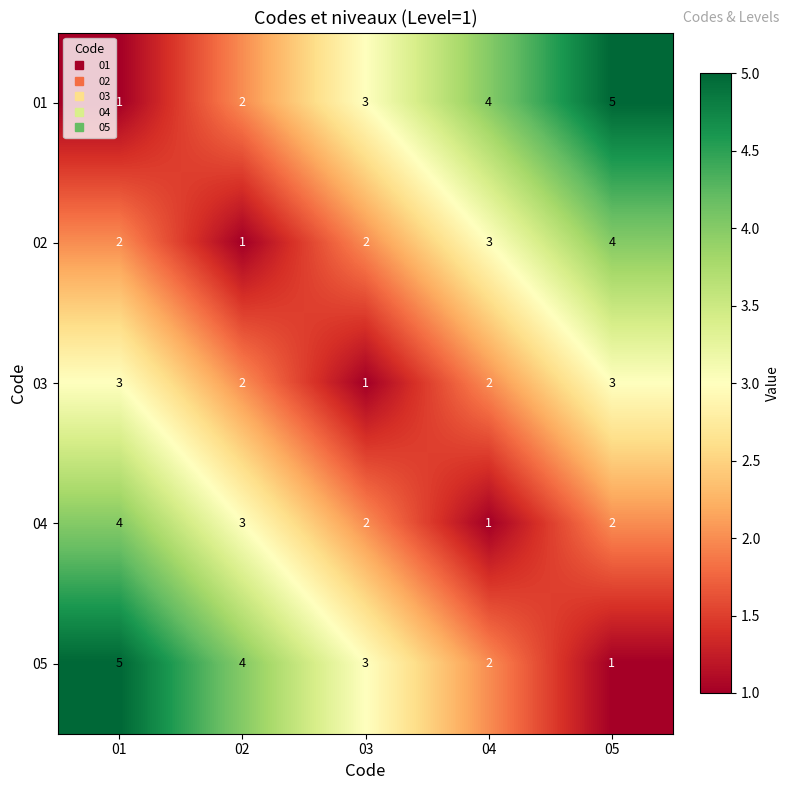

True or false: 01 has a value of 2 at 02.

True